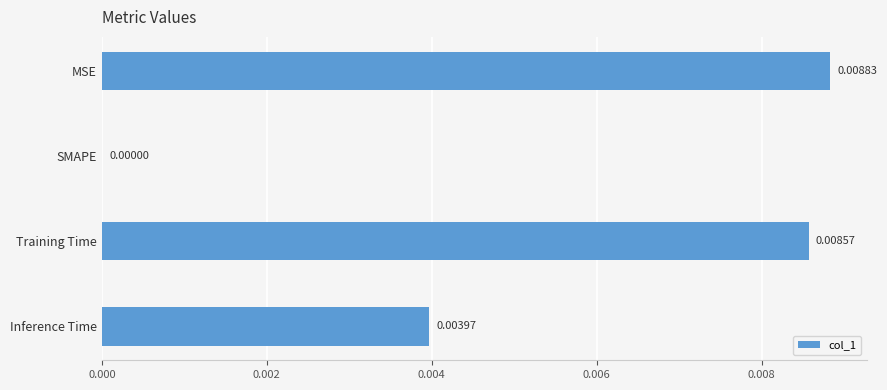

Between Training Time and Inference Time, which is larger?

Training Time